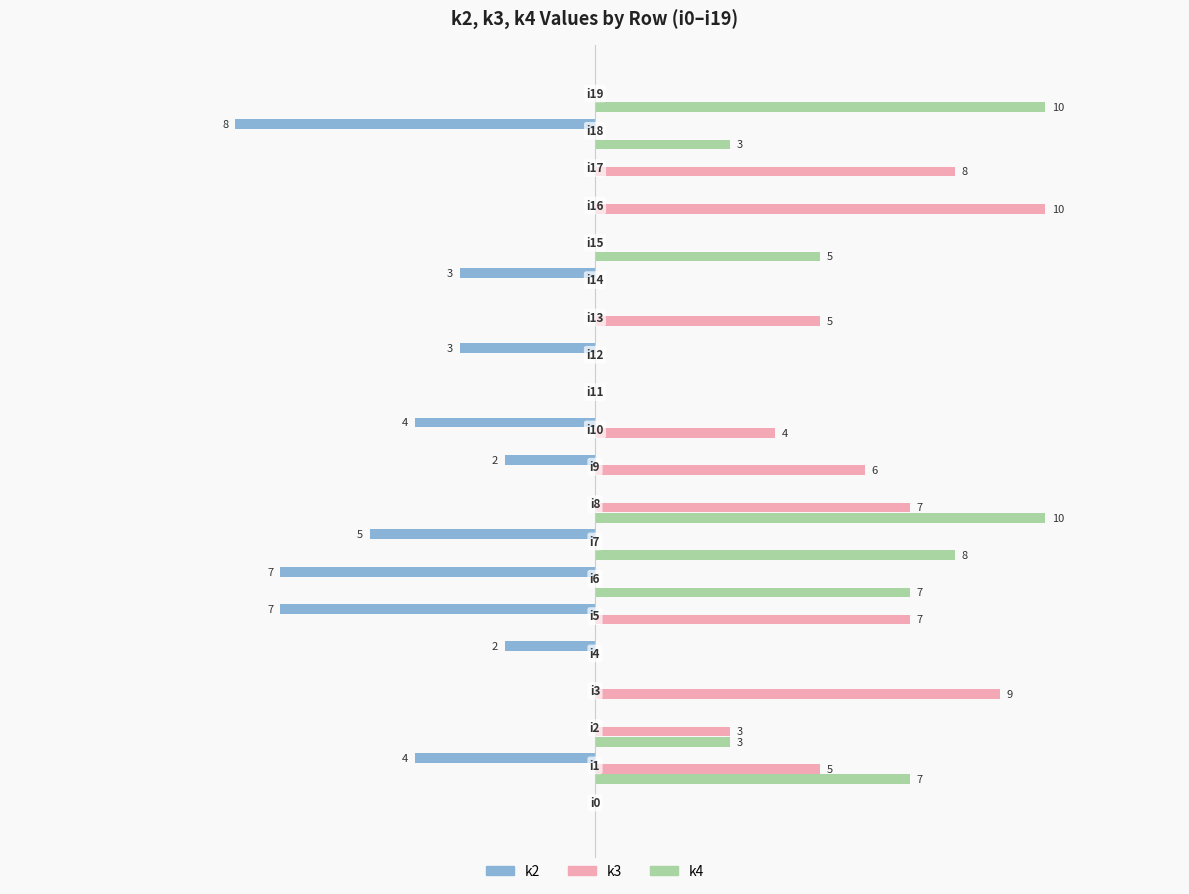

What are all the series names shown in the legend?

k2, k3, k4